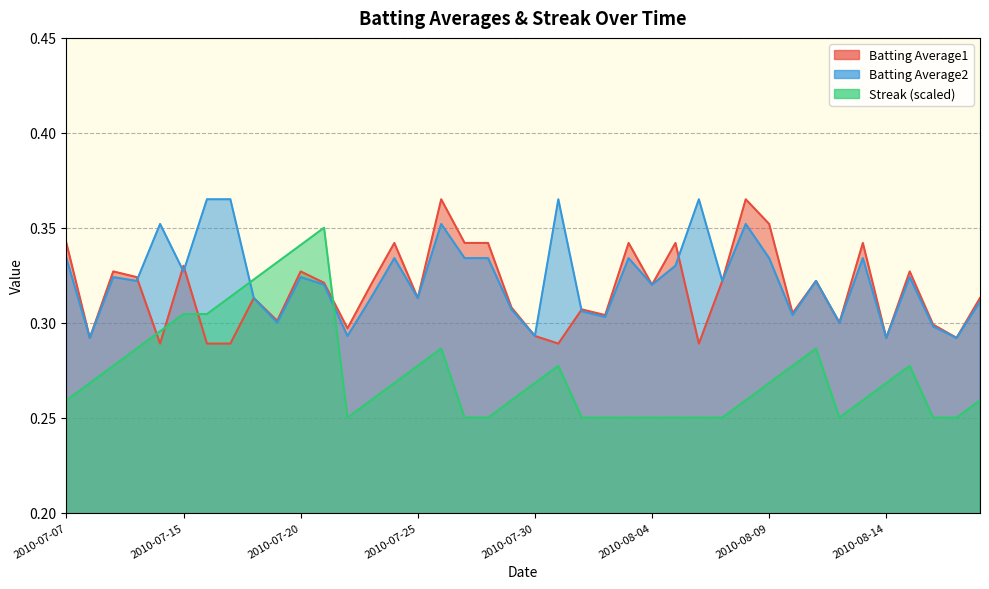

At which category is the sum across all series the highest?

2010-07-26